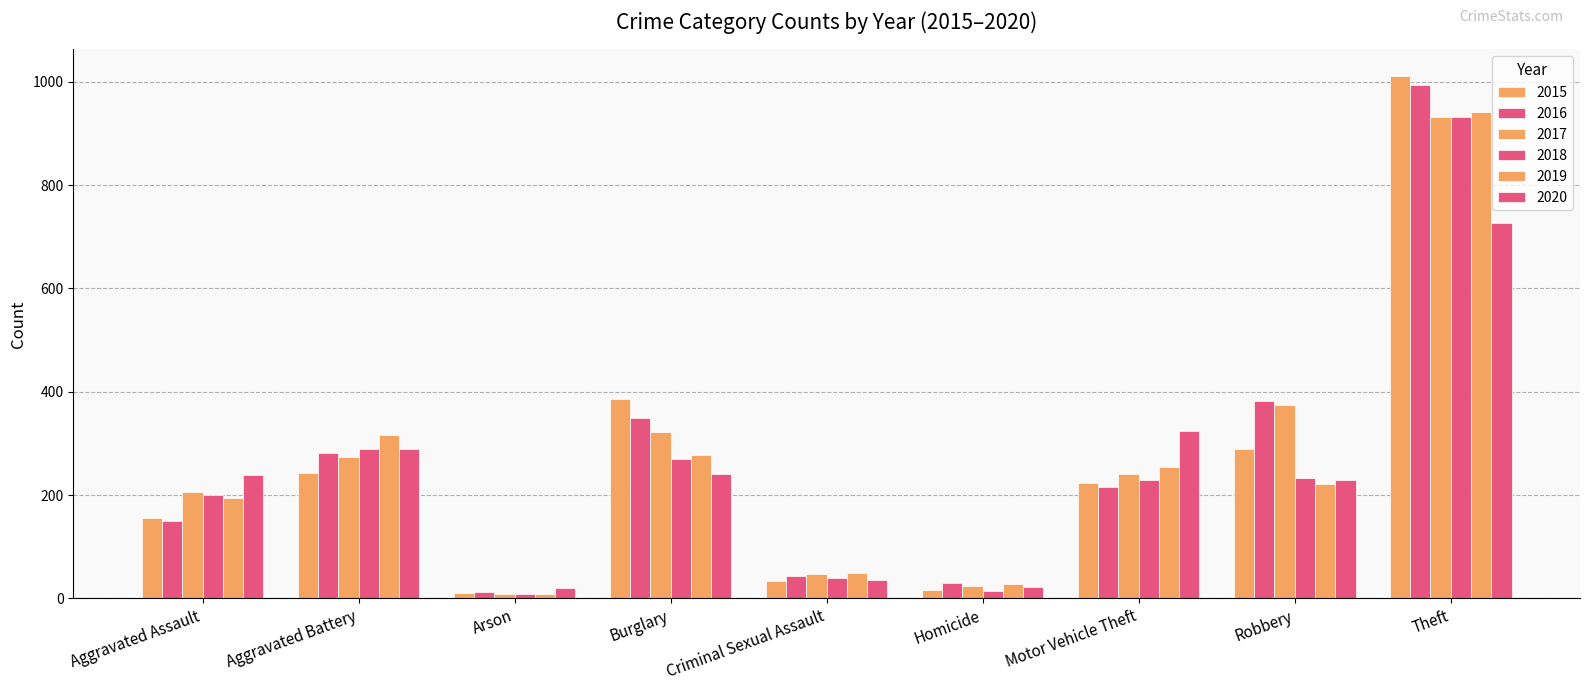

What is the label of the 4th bar from the left?

Burglary